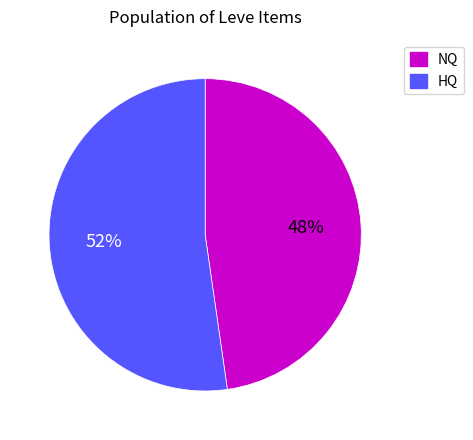

To the nearest percent, what is the average slice percentage?

50%